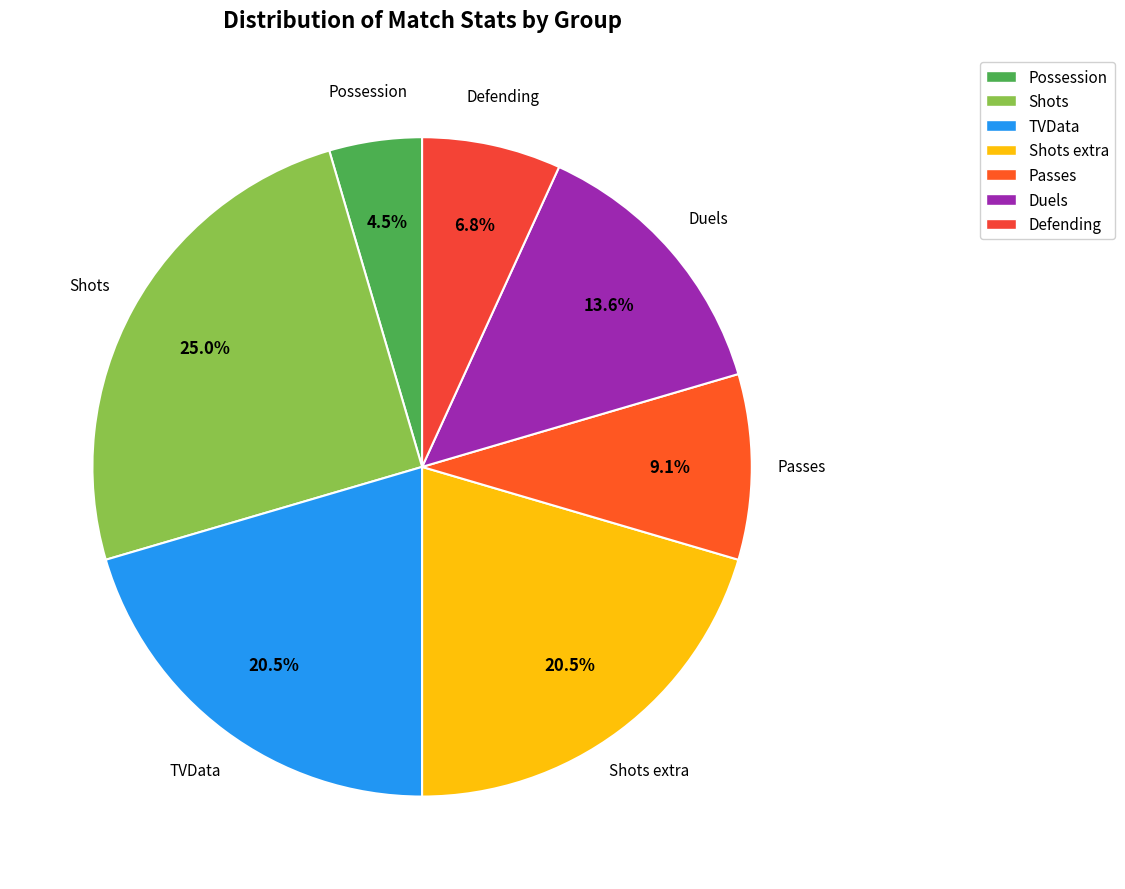

Count the number of slices in the pie.

7